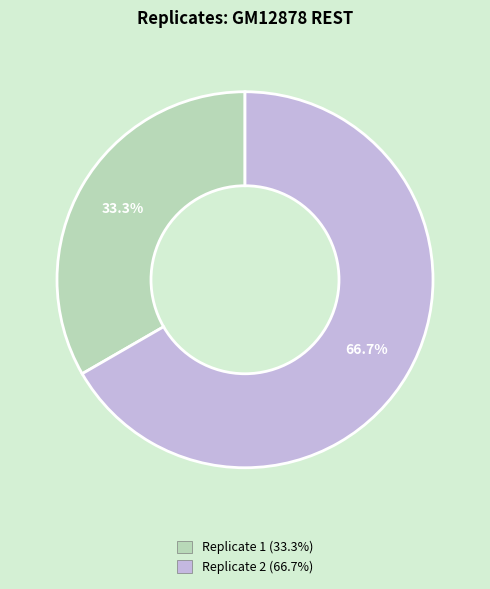

What percentage is the Replicate 1 slice, to the nearest percent?

33%